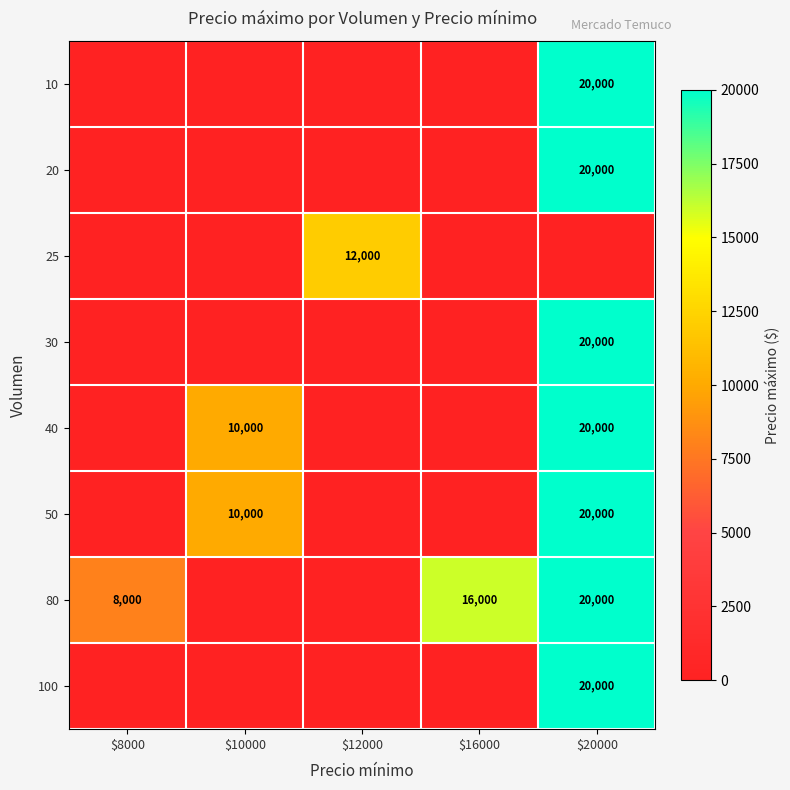

The 20 series shows 26051 at $20000. True or false?

False